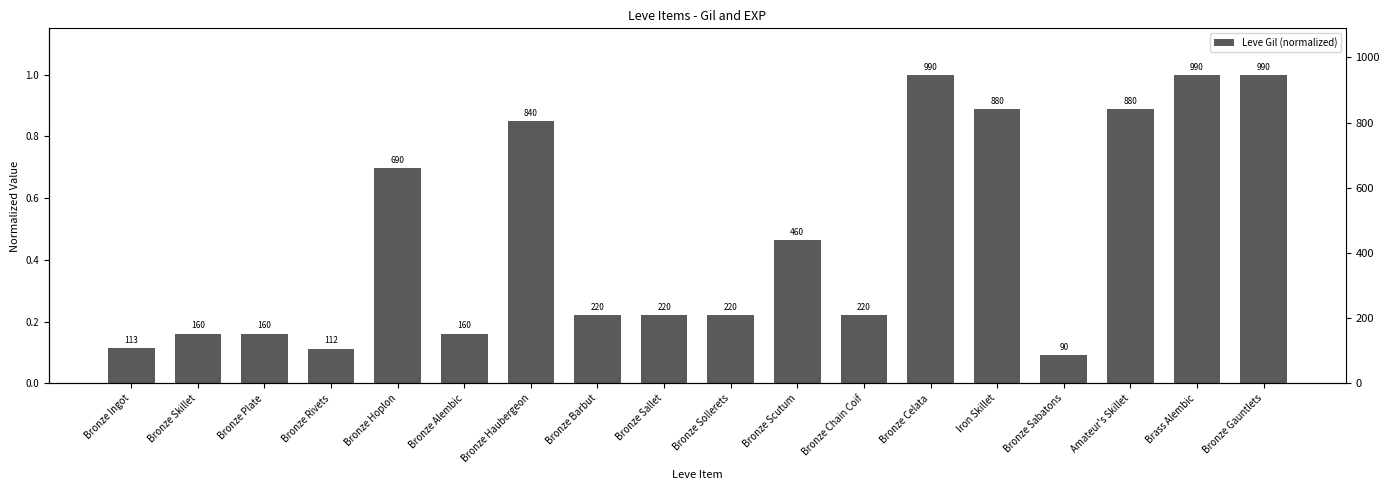

What is the change in value from Bronze Skillet to Bronze Sallet?

+0.1